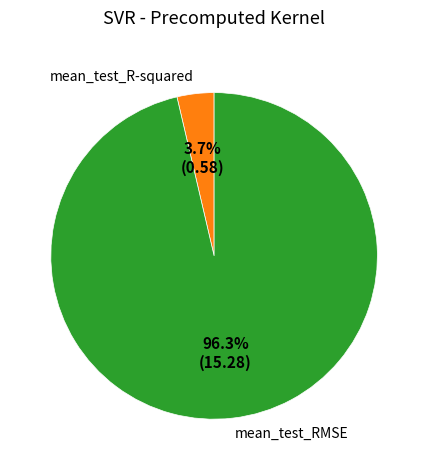

True or false: mean_test_R-squared accounts for 18% of the total.

False